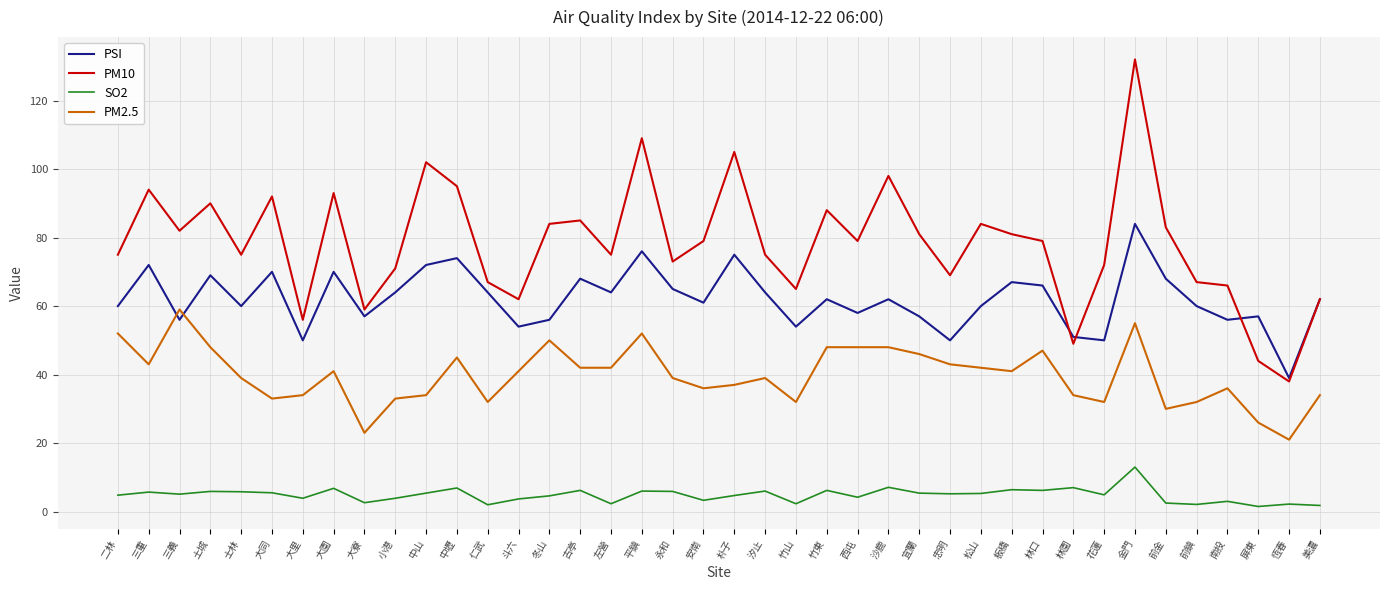

At 松山, list the series in order from smallest to largest.

SO2, PM2.5, PSI, PM10